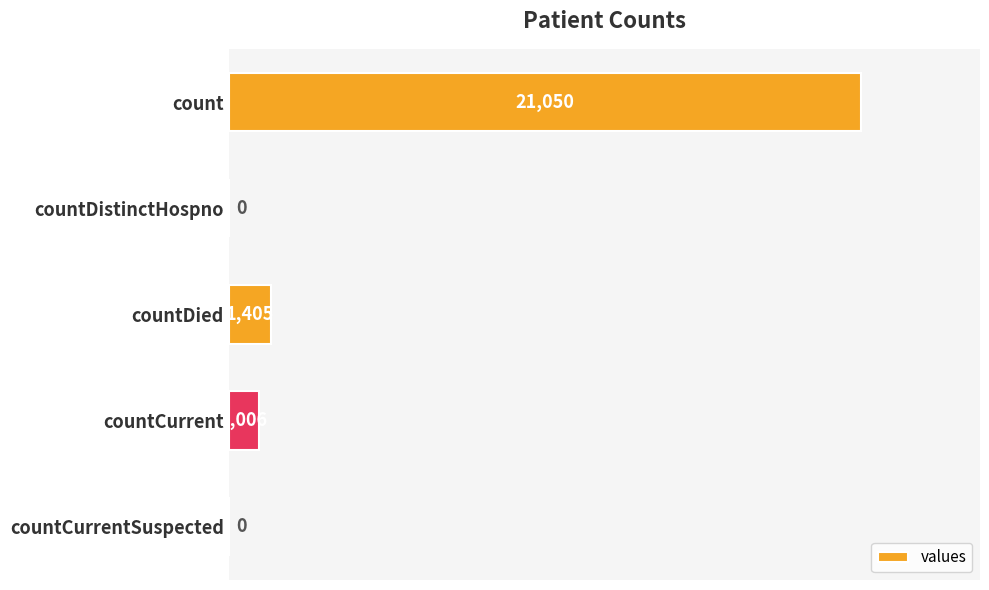

What is the sum of the values at countDistinctHospno and countCurrent?

1006